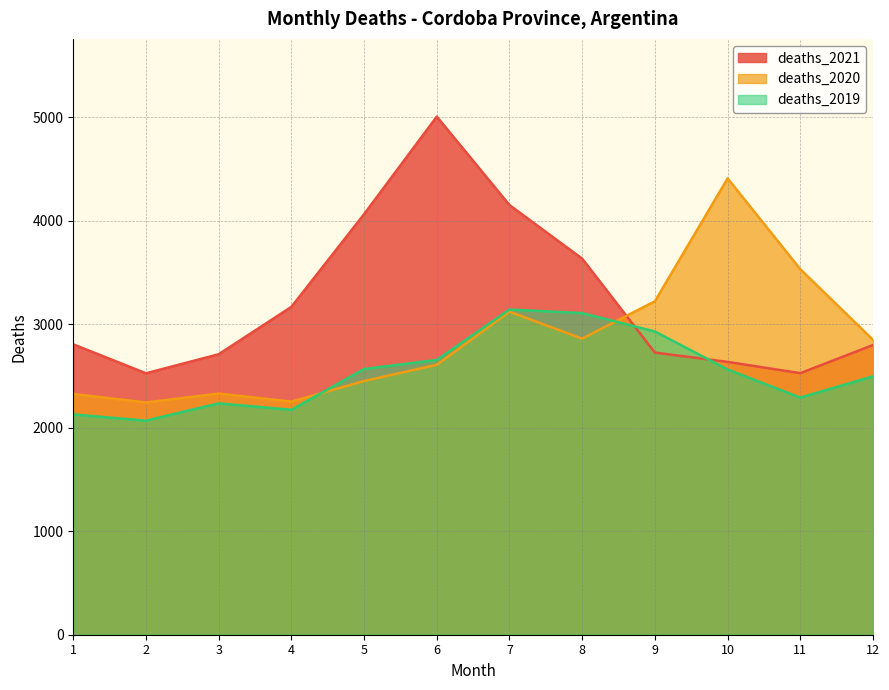

In deaths_2020, how many points are higher than both neighbors (excluding endpoints)?

3